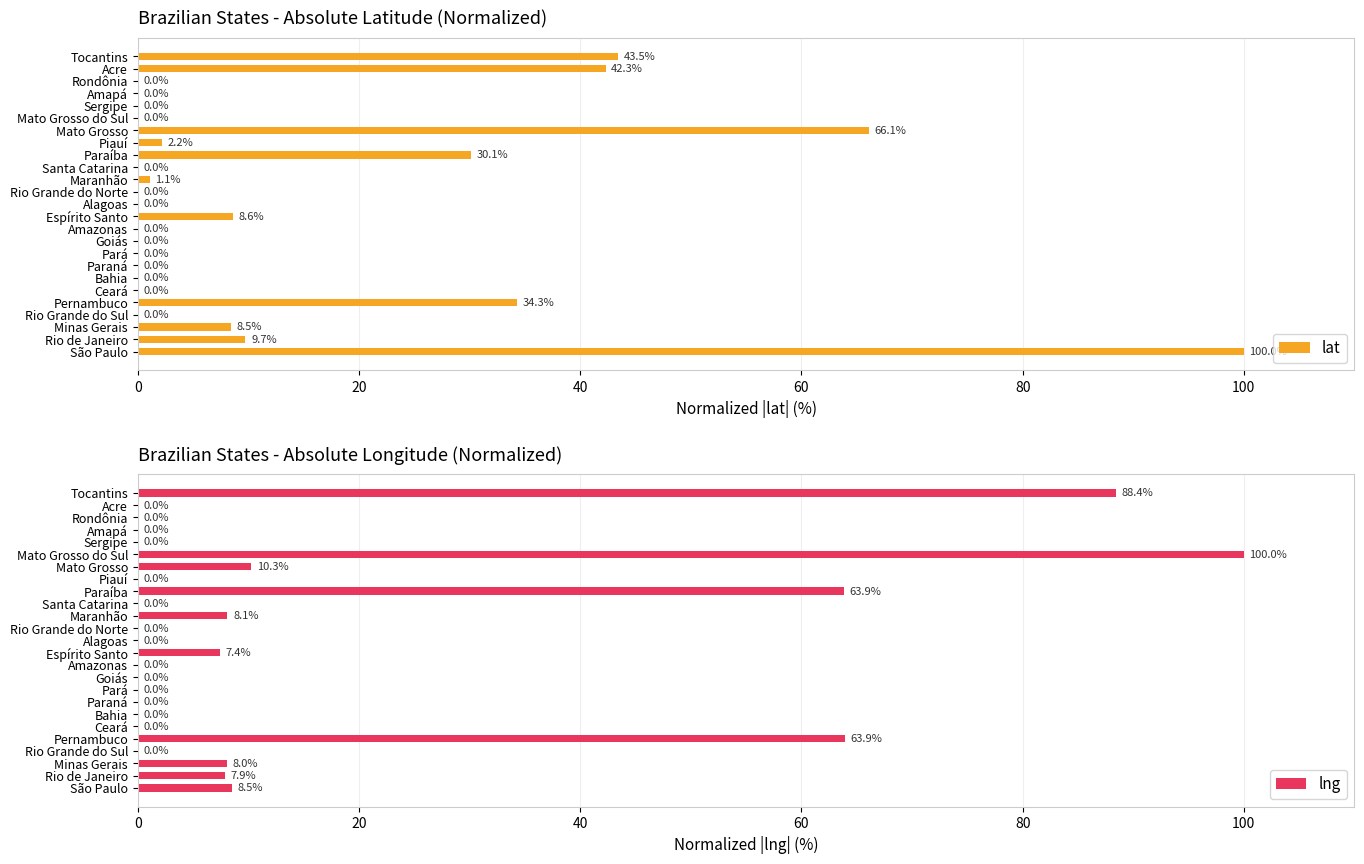

At which label does lng reach its peak?

Mato Grosso do Sul